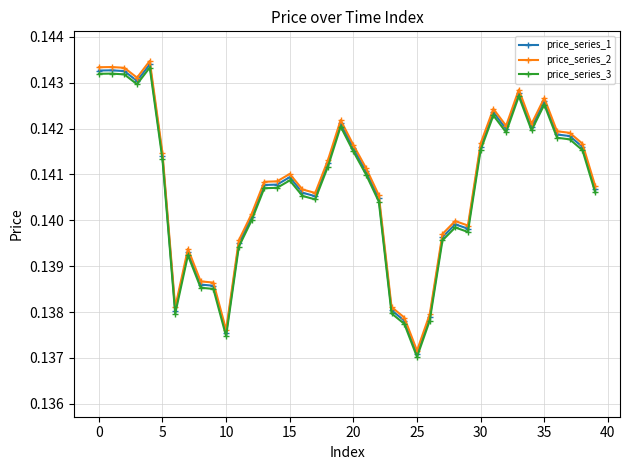

Which series has the largest range (max minus min)?

price_series_2